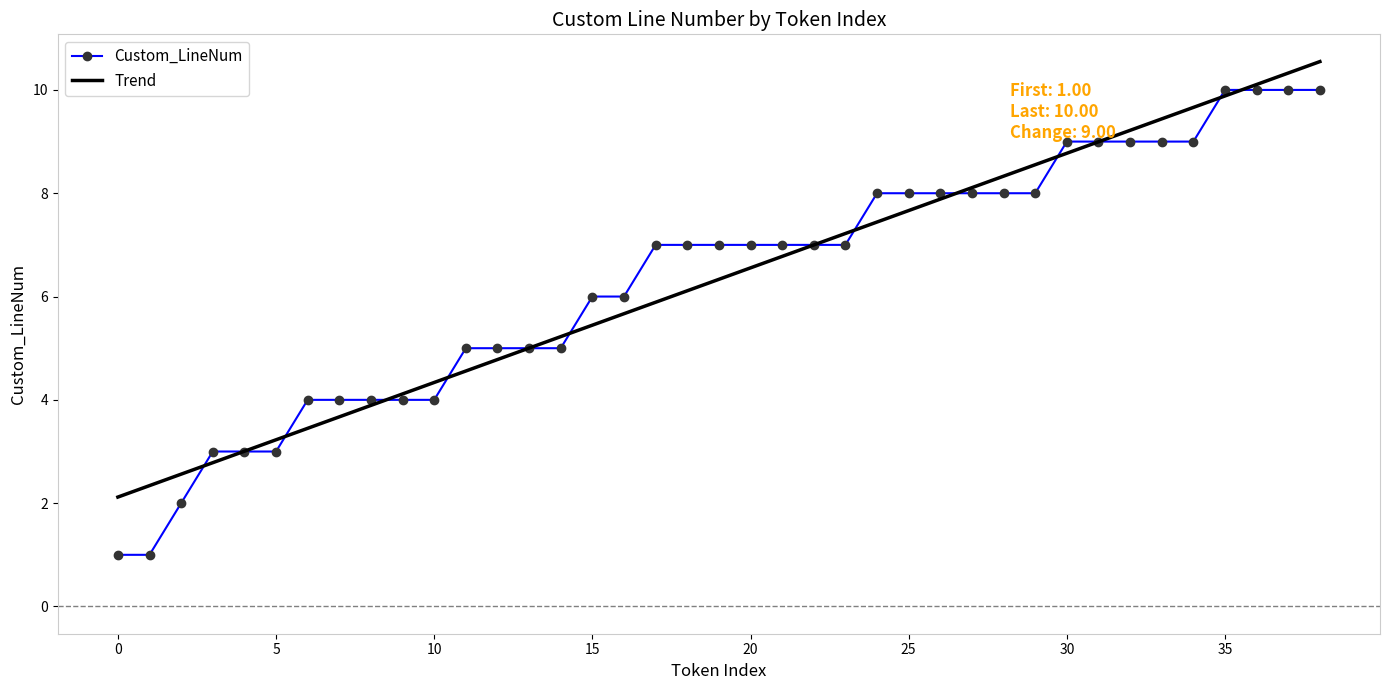

Rank the series by their maximum value, from lowest to highest.

Custom_LineNum, Trend